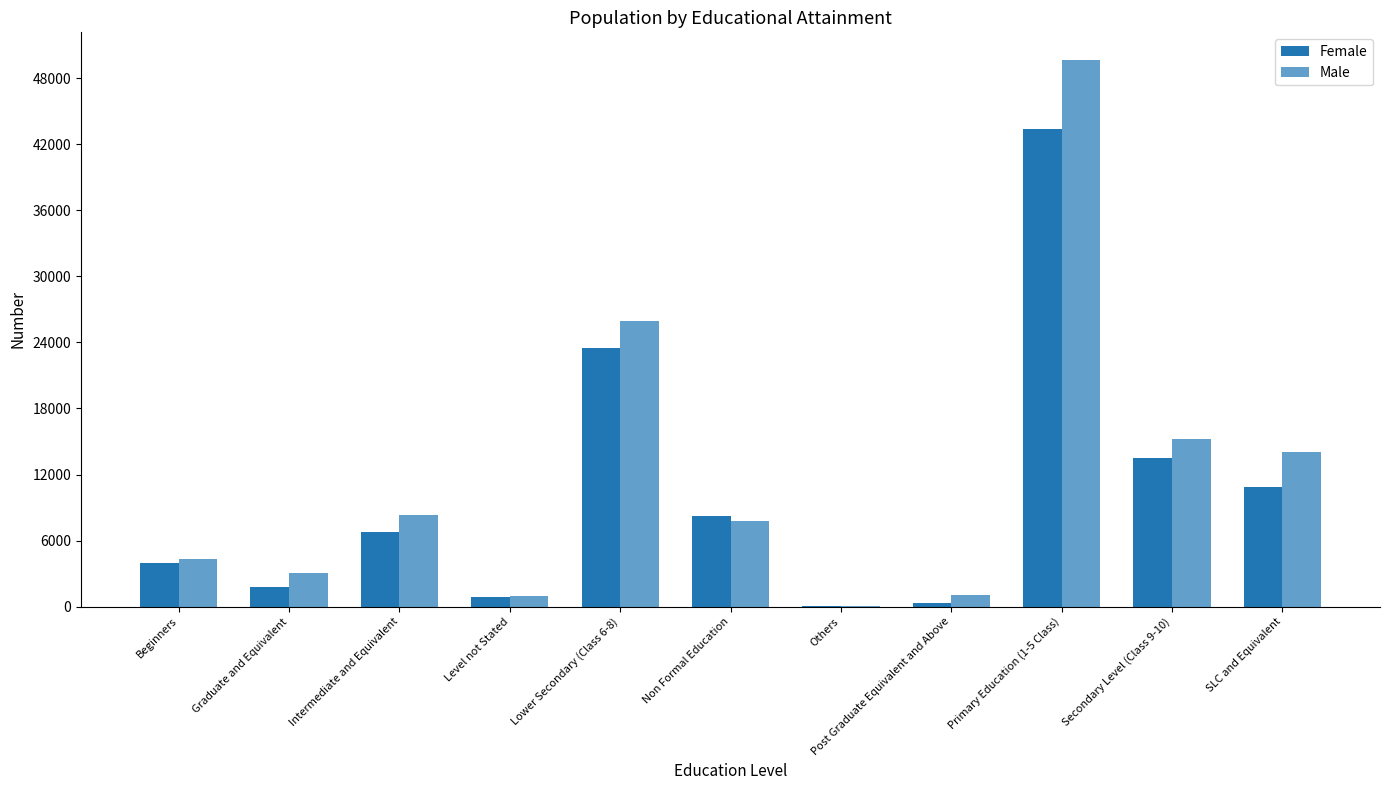

What value does the Female series have at Others?

72